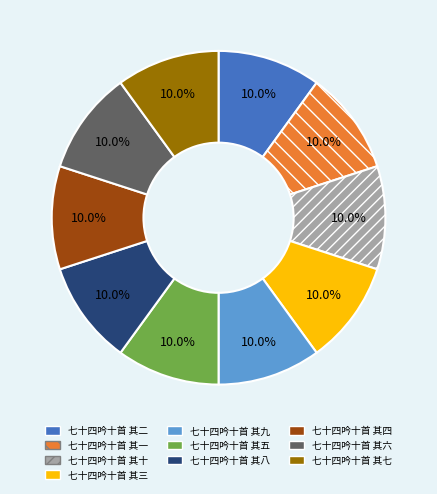

True or false: 七十四吟十首 其十 accounts for 1% of the total.

False